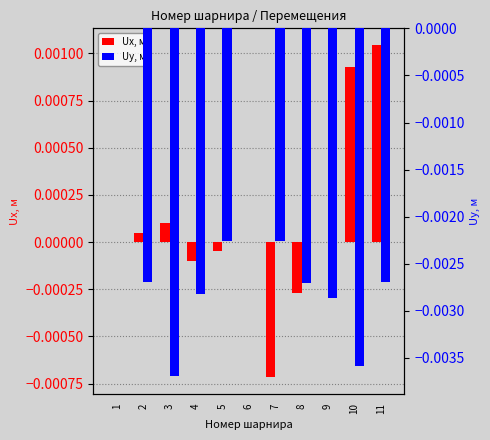

How many Uy, м values are between 0 and 1?

2